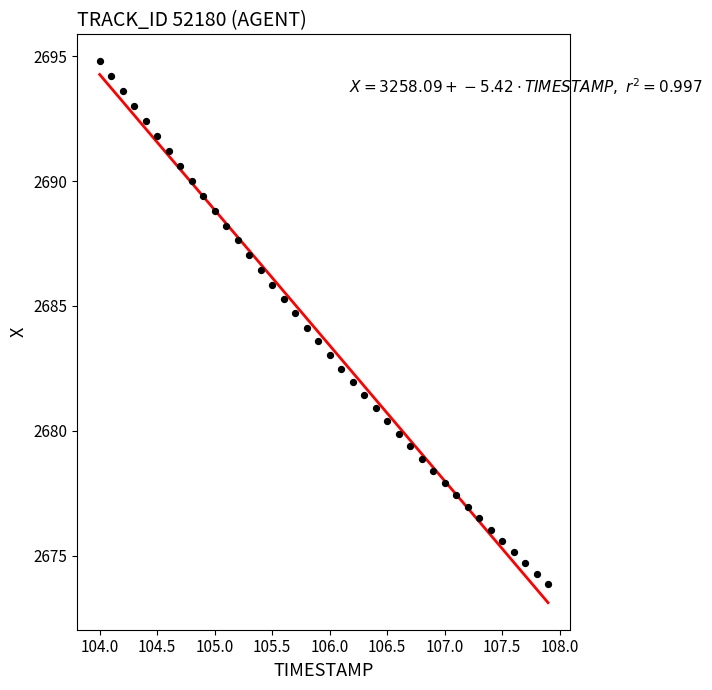

What is the range of X values (max minus min)?

3.9